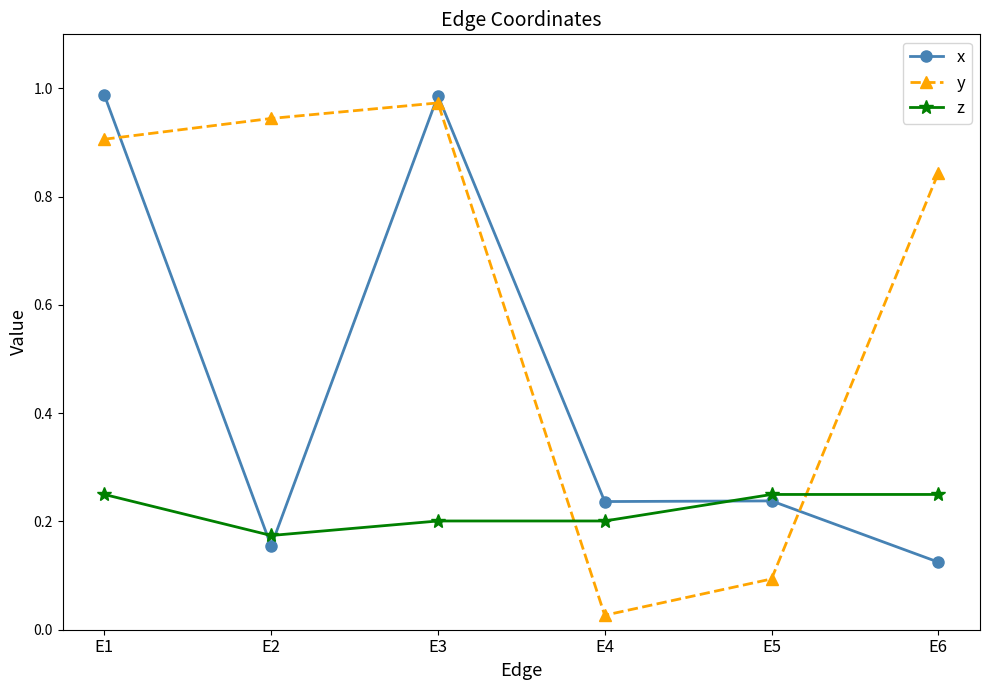

Which series has the largest total across all categories?

y